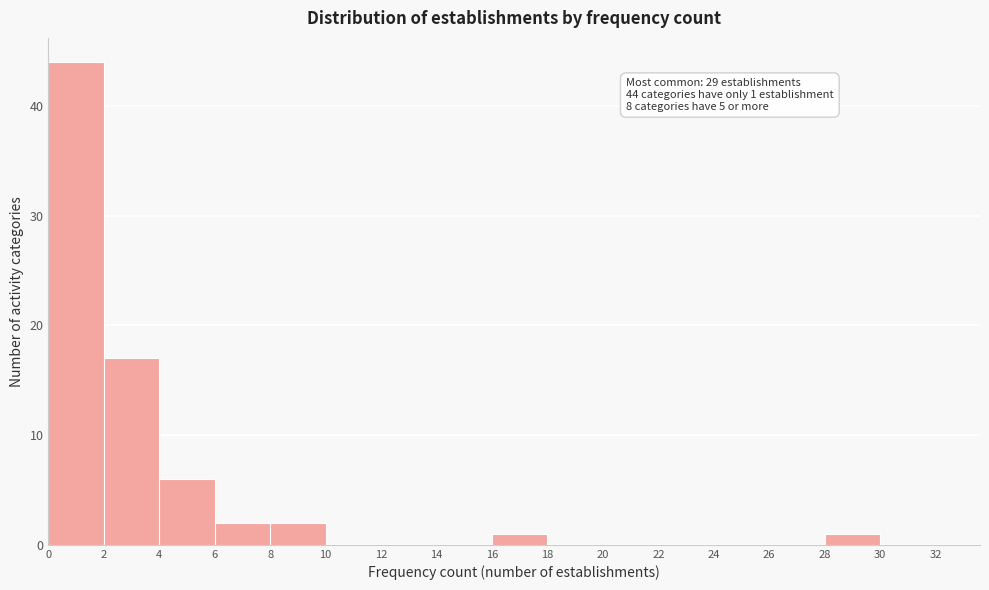

Over which range of the x-axis is the bar tallest?

0 to 2